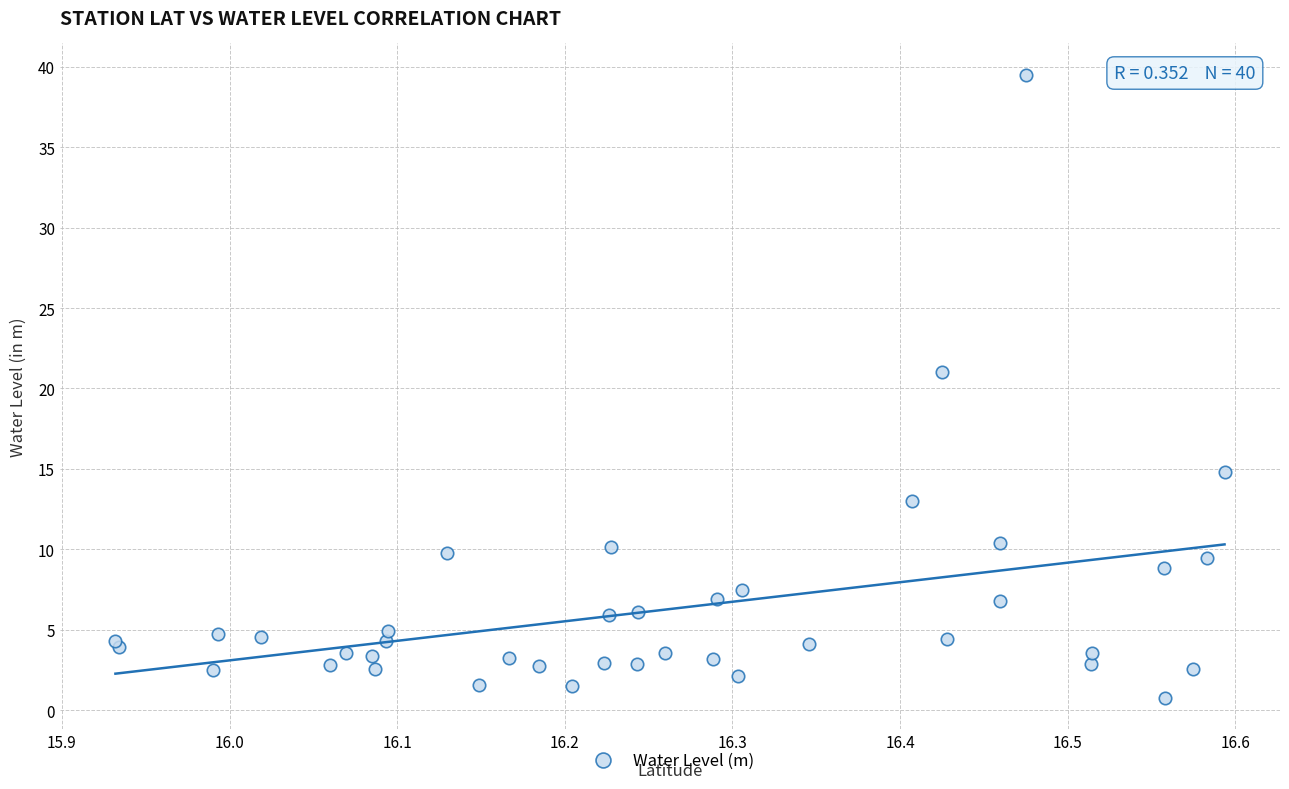

What Y value in the scatter plot is closest to 20?

21.1